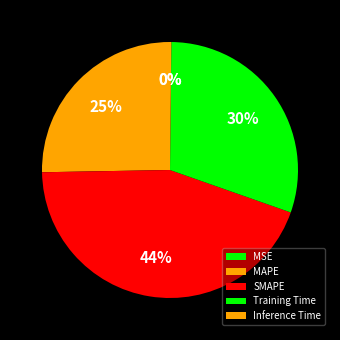

Count the number of slices in the pie.

5